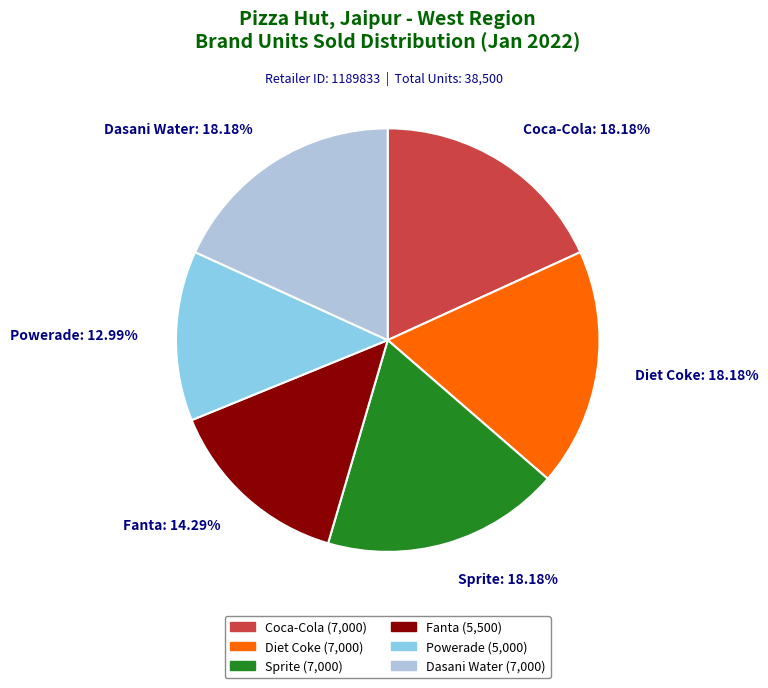

What percentage is the Fanta slice, to the nearest percent?

14%